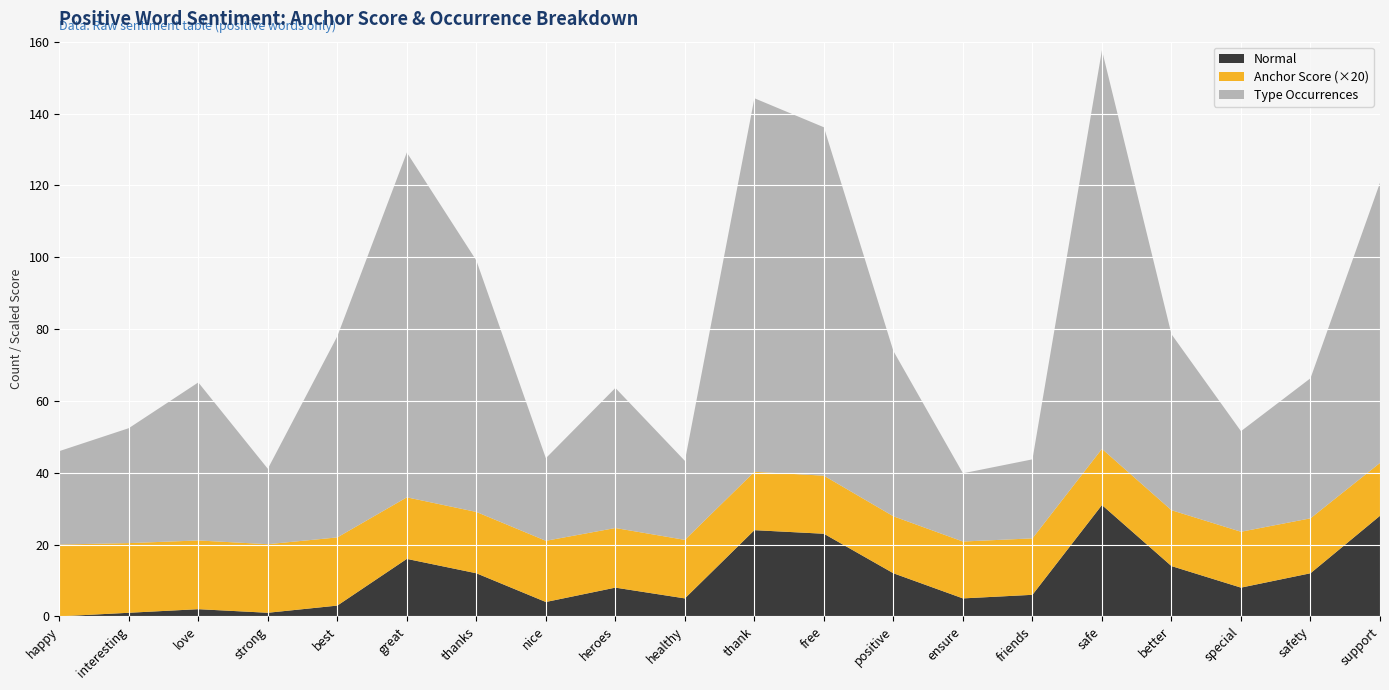

Reading left to right, what are all the values shown in this chart?

anchor score: 1.0	1.0	1.0	1.0	0.9	0.9	0.9	0.9	0.8	0.8	0.8	0.8	0.8	0.8	0.8	0.8	0.8	0.8	0.8	0.7
type occurences: 26.0	32.0	44.0	21.0	56.0	96.0	70.0	23.0	39.0	22.0	104.0	97.0	46.0	19.0	22.0	111.0	49.0	28.0	39.0	78.0
total occurences: 26.0	32.0	44.0	21.0	56.0	96.0	70.0	23.0	39.0	22.0	104.0	97.0	46.0	19.0	22.0	111.0	49.0	28.0	39.0	78.0
normal: 0.0	1.0	2.0	1.0	3.0	16.0	12.0	4.0	8.0	5.0	24.0	23.0	12.0	5.0	6.0	31.0	14.0	8.0	12.0	28.0